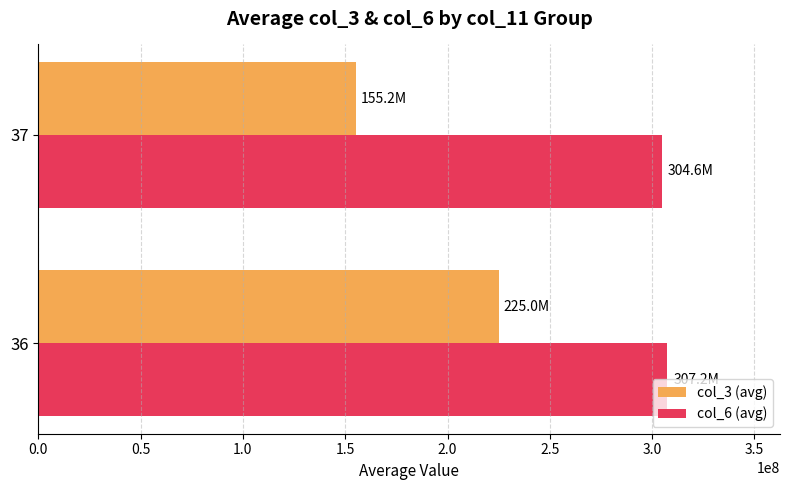

What are all the series names shown in the legend?

col_3 (avg), col_6 (avg)